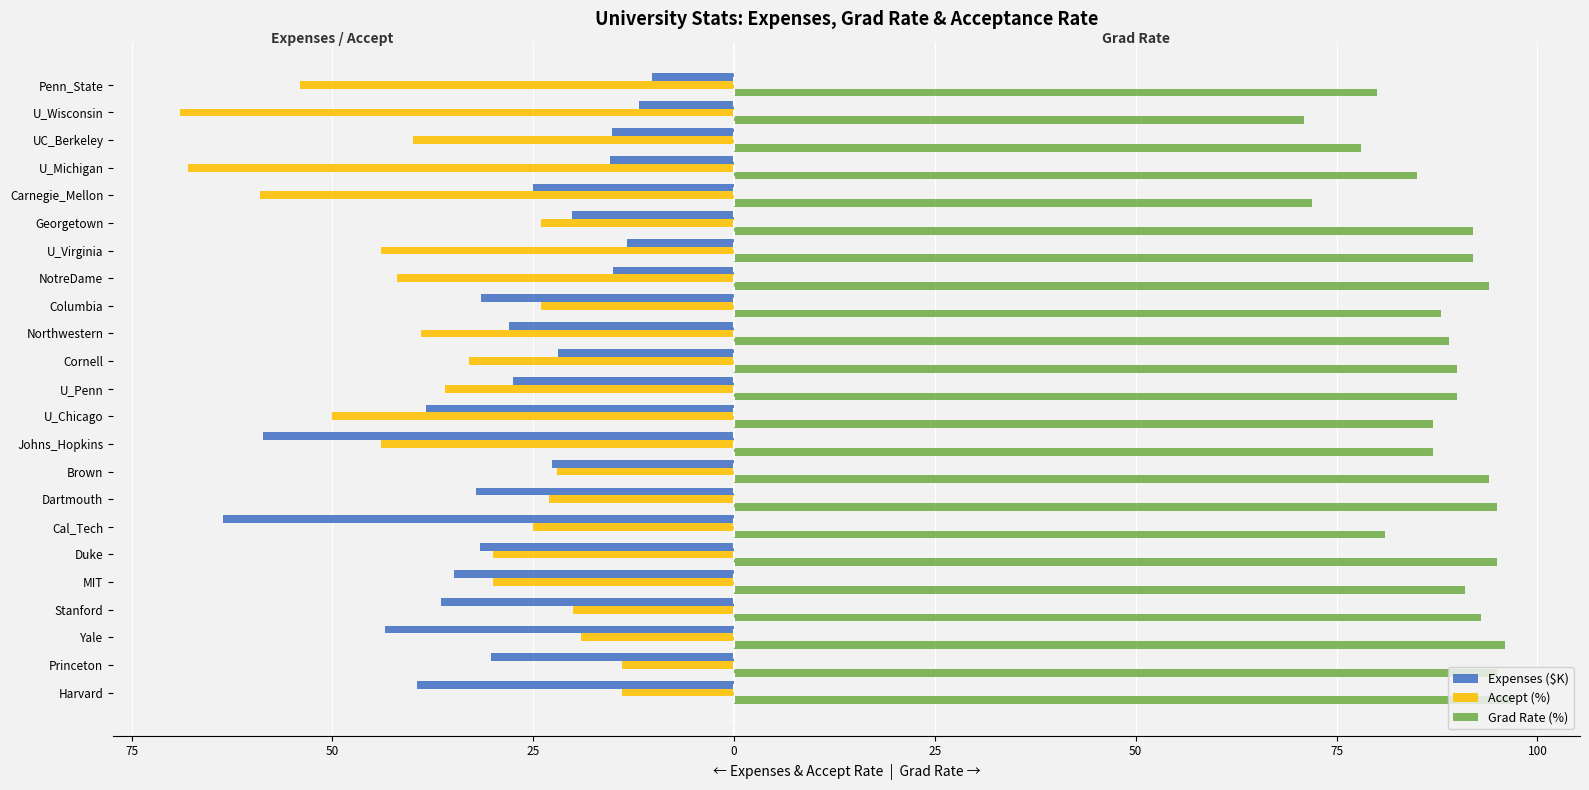

How many values in the Grad Rate (%) series exceed 90?

11